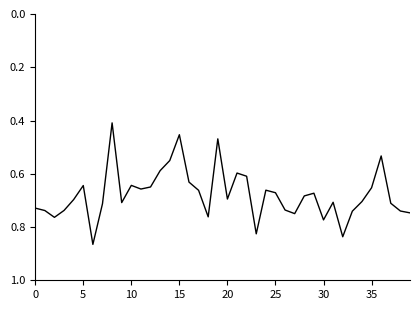

What is the smallest value displayed?

0.4